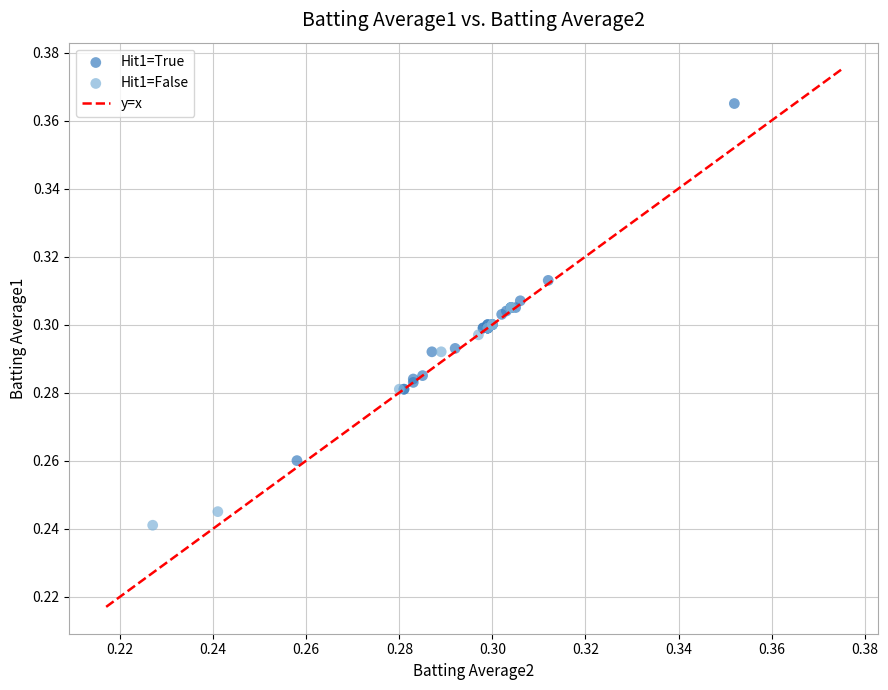

Which series contains the highest Y value?

Hit1=True